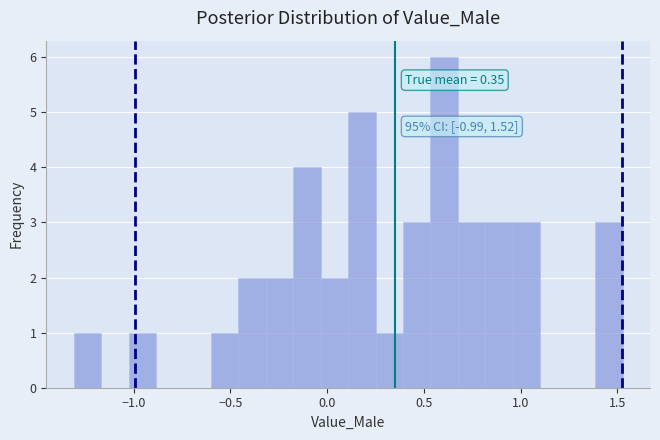

Around what value on the x-axis is the tallest bar? Give the approximate position of its centre, as read against the axis.

0.60